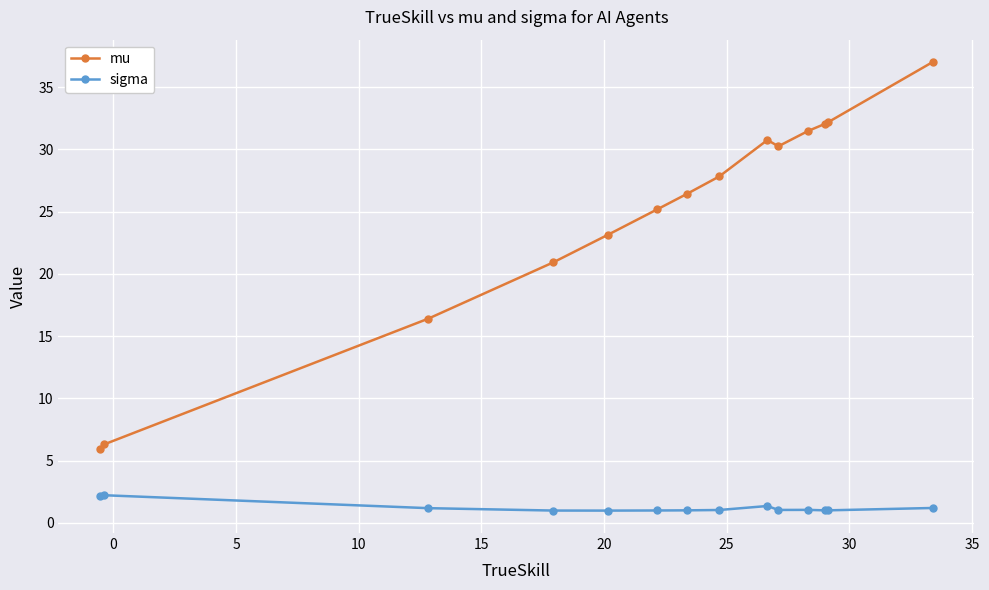

Does the chart display data point markers on the line(s)?

Yes